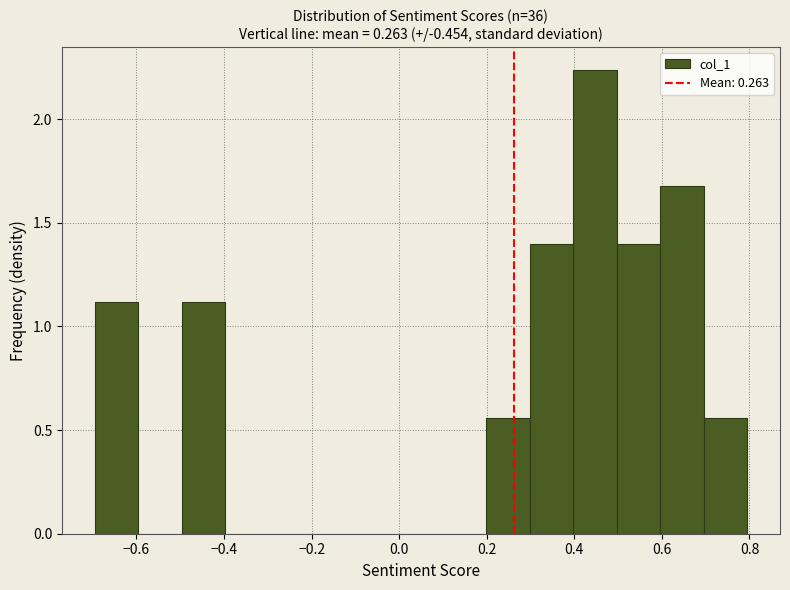

How tall is the bar that spans 0.3 to 0.4 on the x-axis? Neither the bar edges nor the heights are printed on the chart, so give them approximately, as read against the axes.

1.40